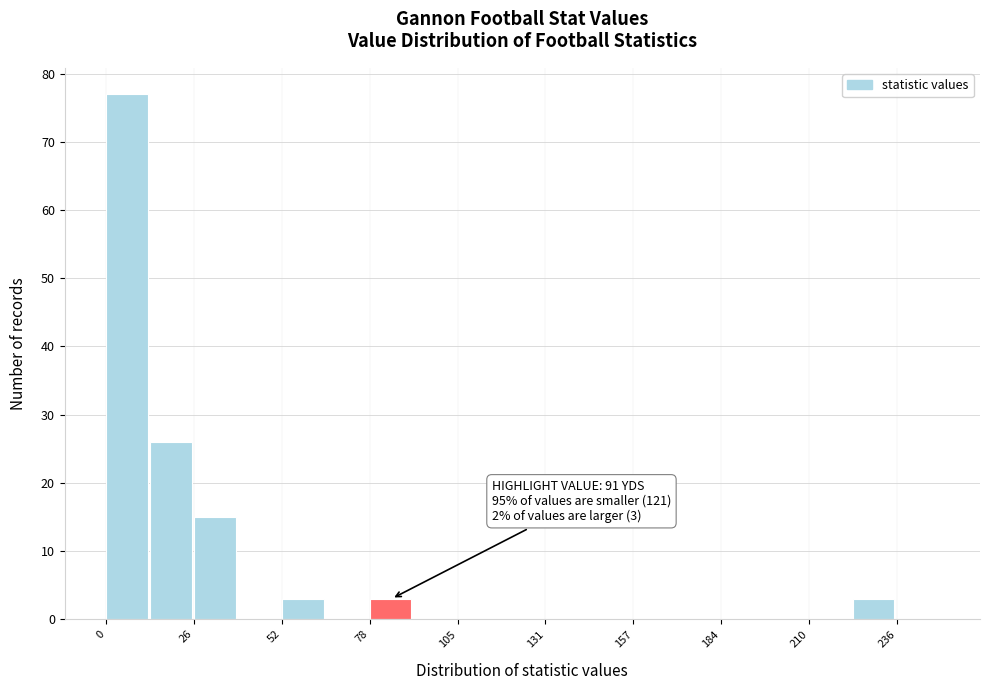

Read against the x-axis, roughly where is the centre of the tallest bar?

5